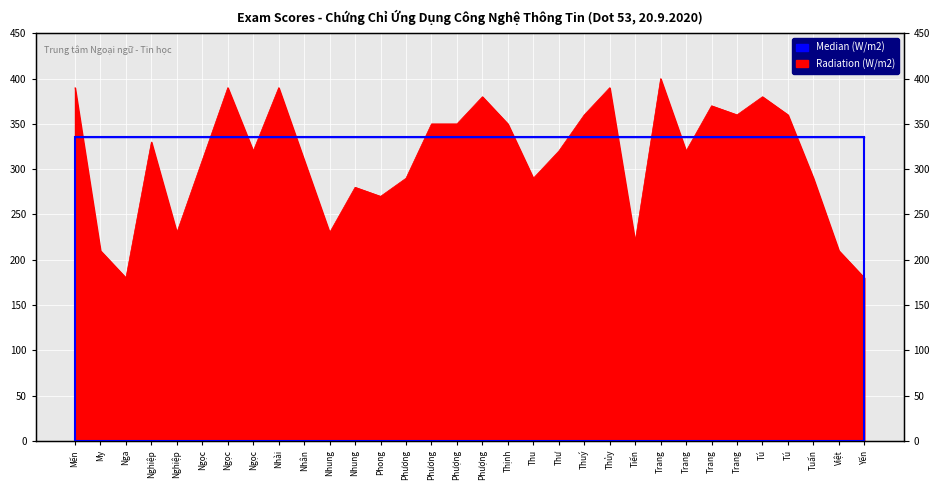

Does the chart display data point markers on the line(s)?

No